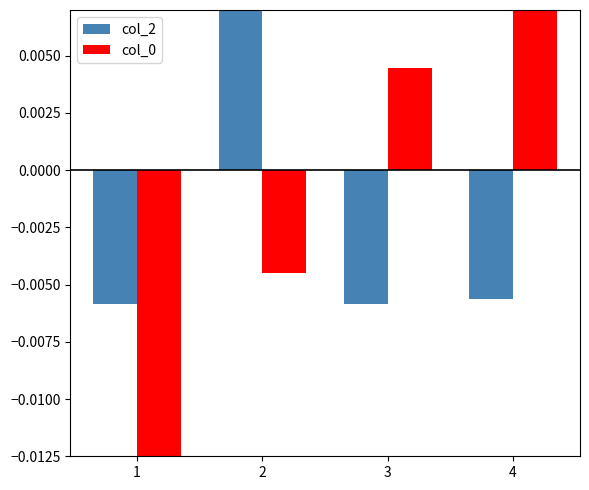

How many distinct data groups are displayed?

2